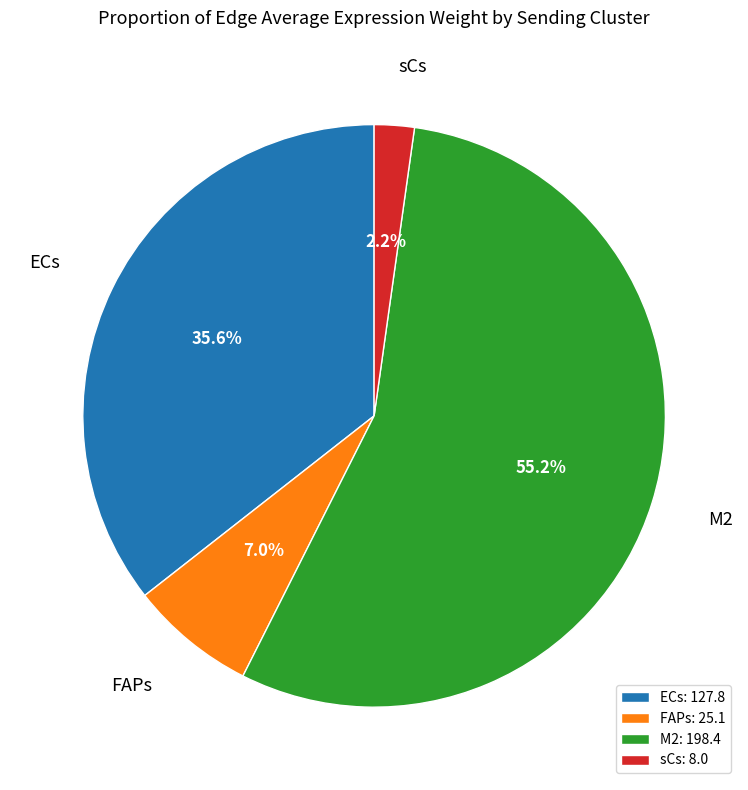

Between ECs: 127.8 and FAPs: 25.1, which is larger?

ECs: 127.8